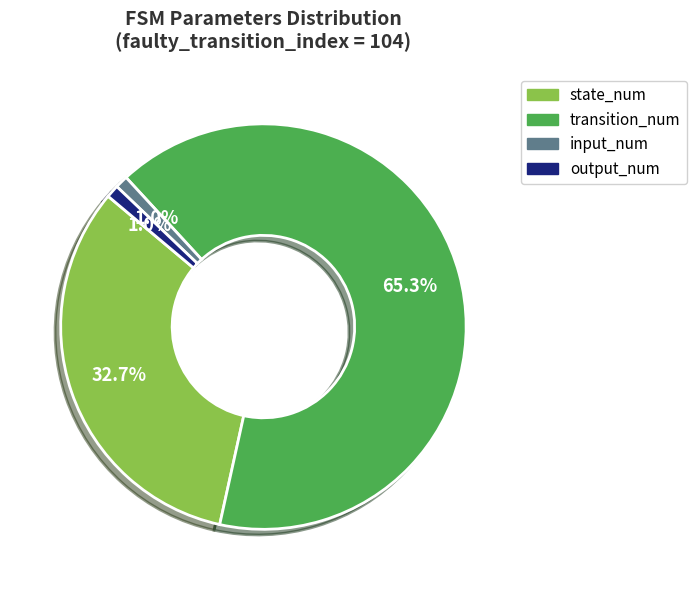

To the nearest percent, what is the combined percentage of output_num and transition_num?

66%